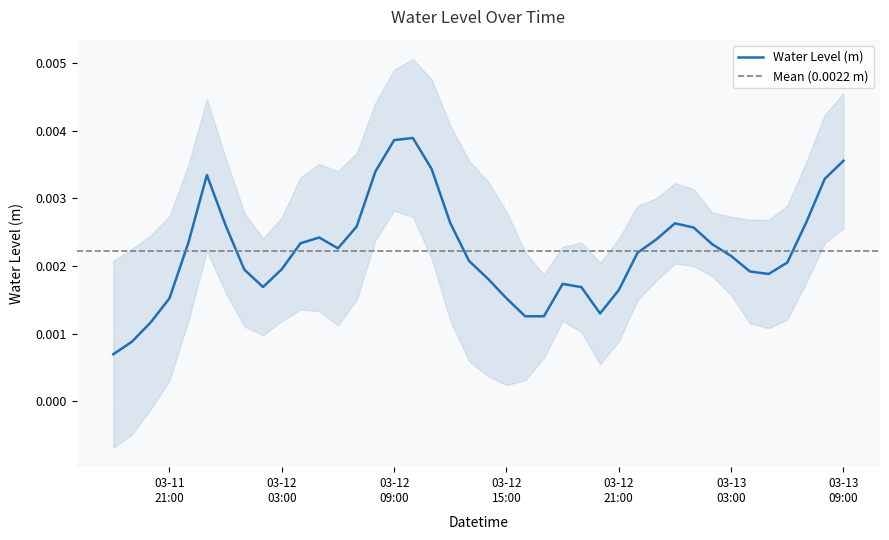

Is it true that the value at 03-12 15:00 is 0.0?

False